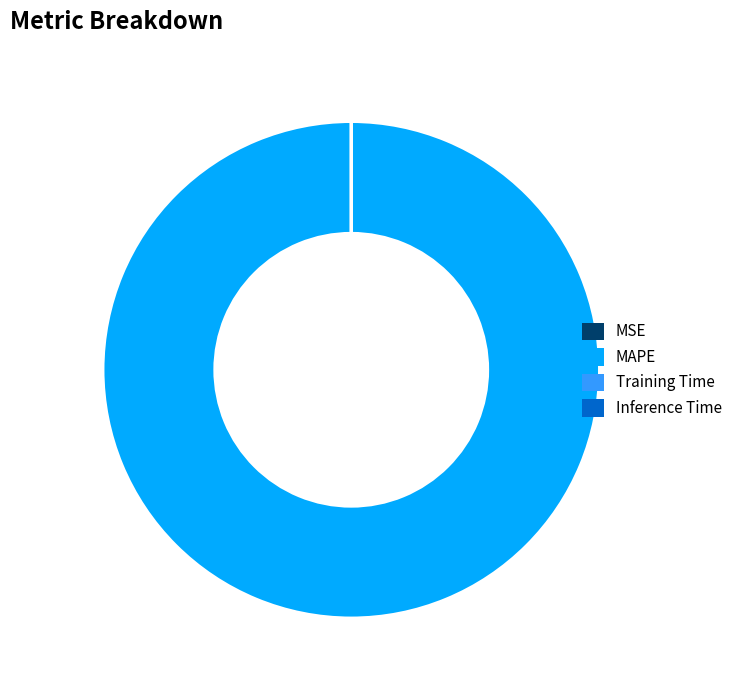

Which slice is the largest?

MAPE